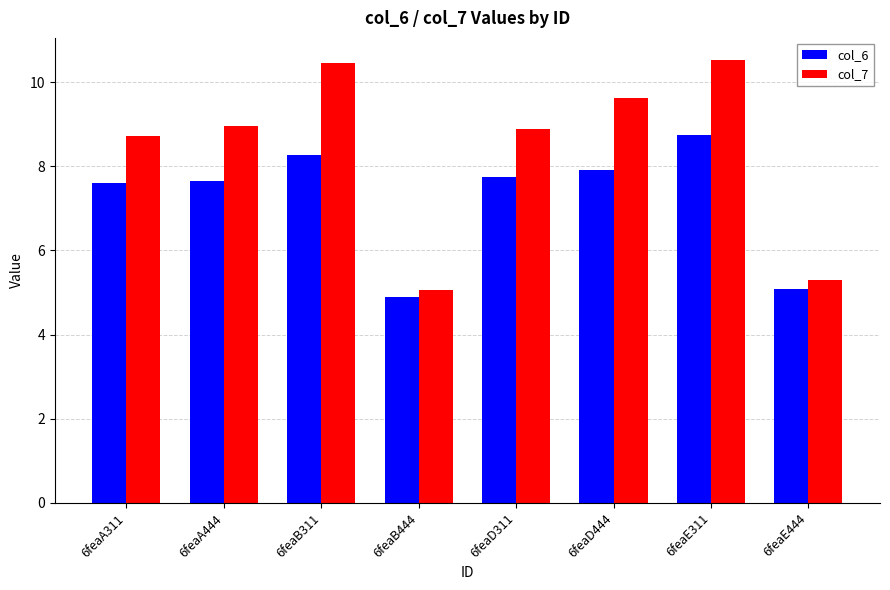

What is the difference between the maximum and second lowest values in the col_7 series?

5.2